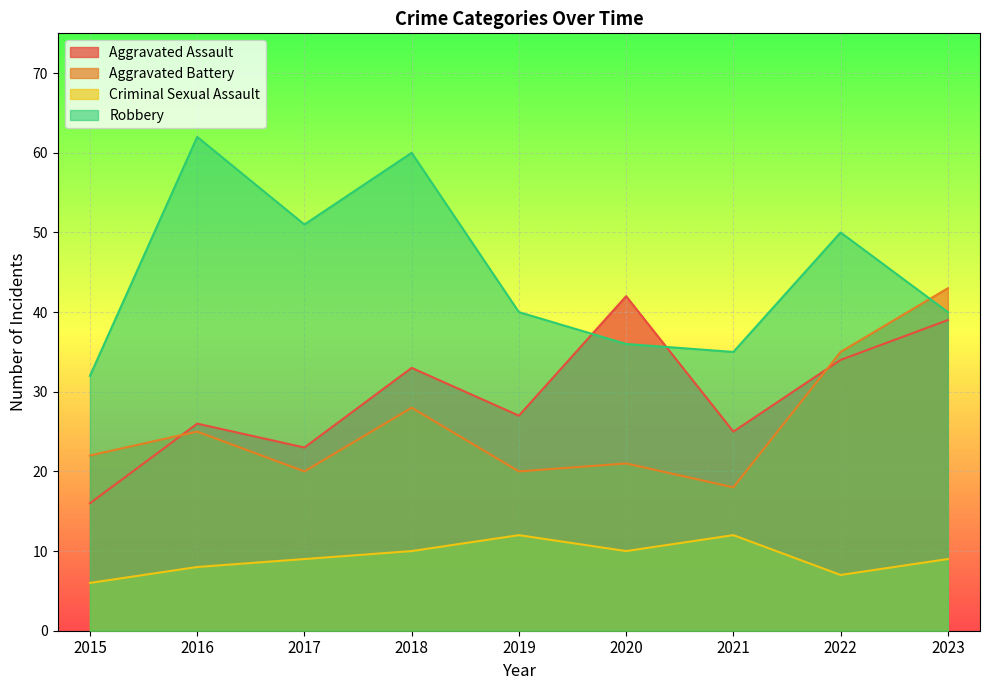

Which has a higher value, 2023 or 2021?

2023